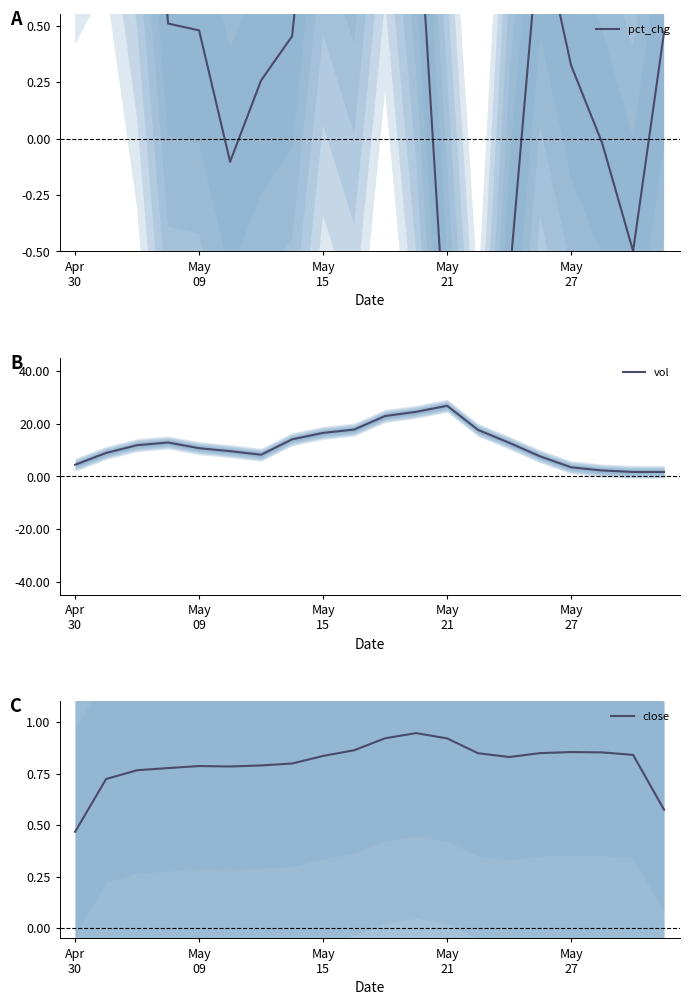

True or false: close and vol cross at least once.

False